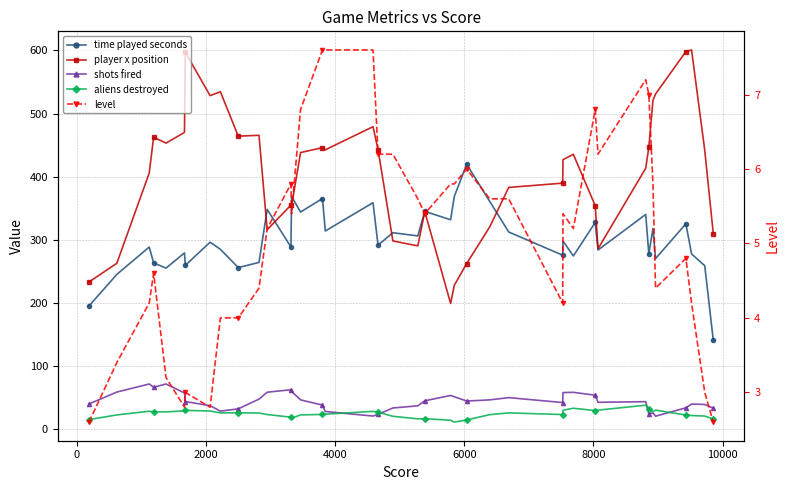

True or false: aliens destroyed and time played seconds intersect in this chart.

False